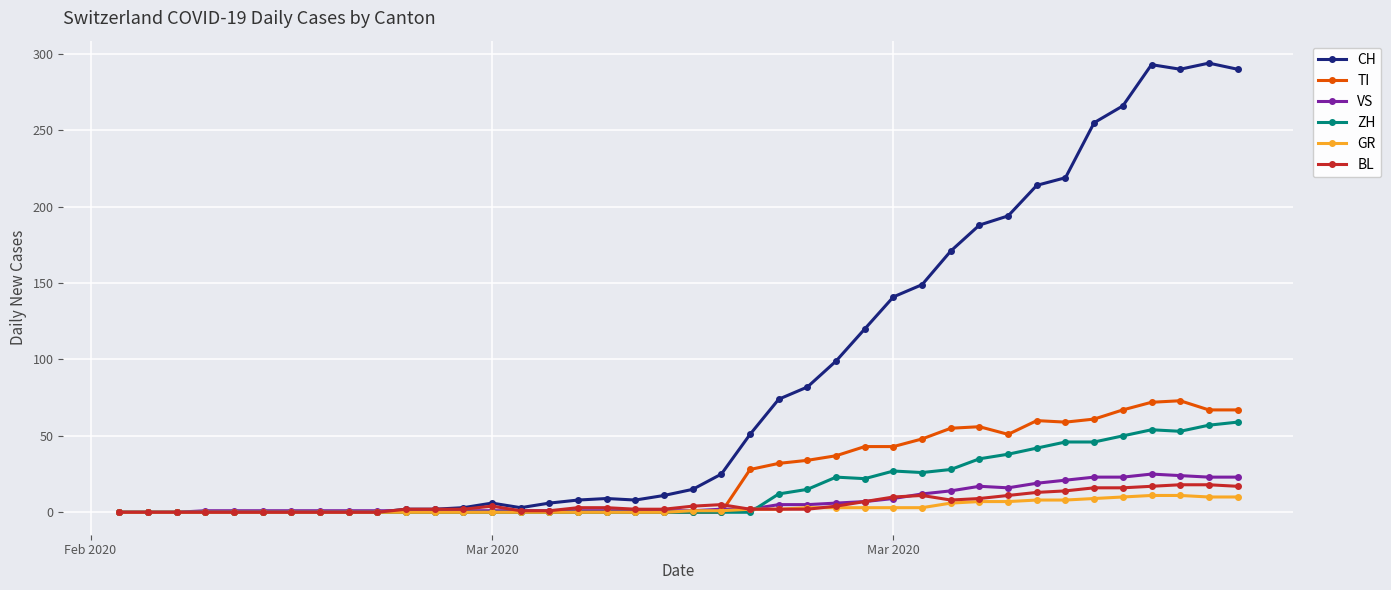

What are all the series names shown in the legend?

CH, TI, VS, ZH, GR, BL